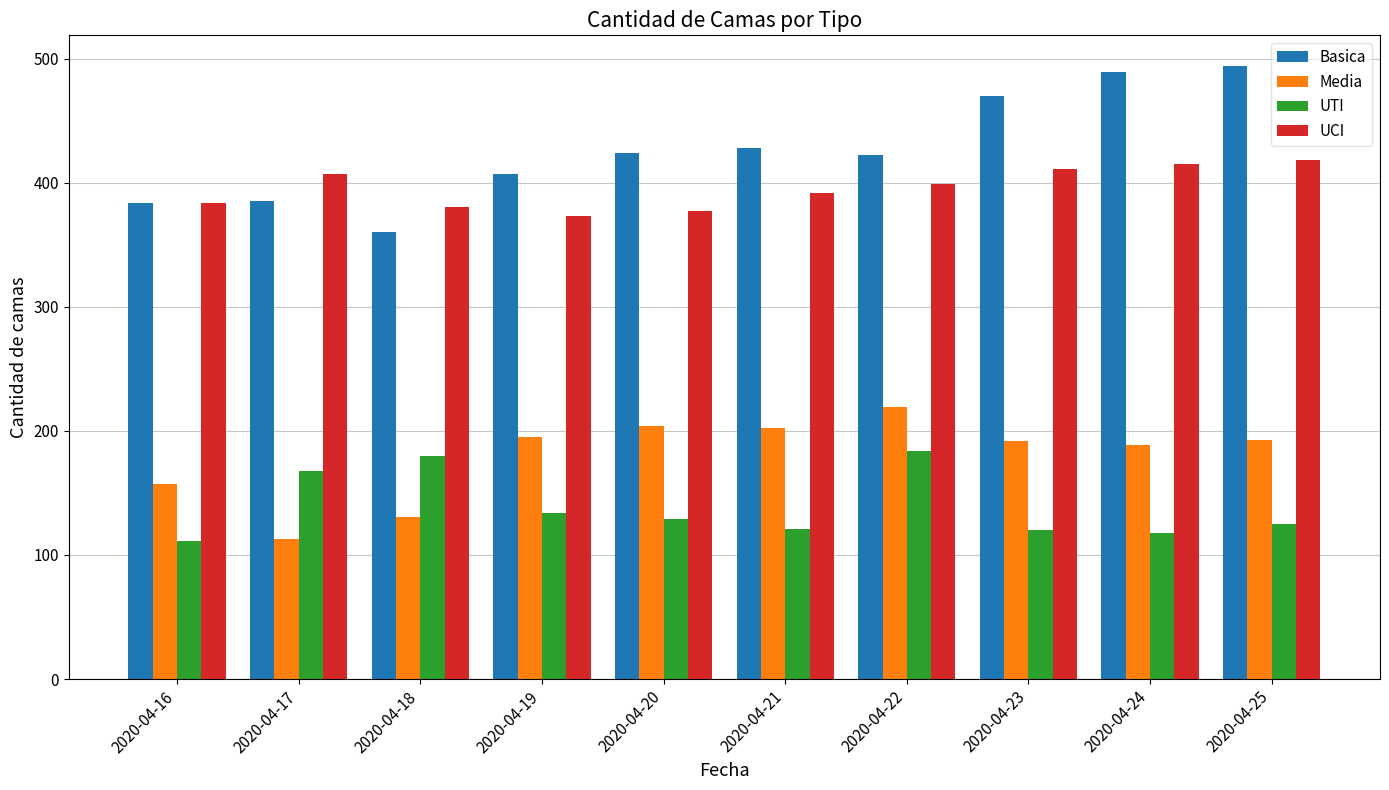

What is the difference between the second highest and second lowest values in the Basica series?

105